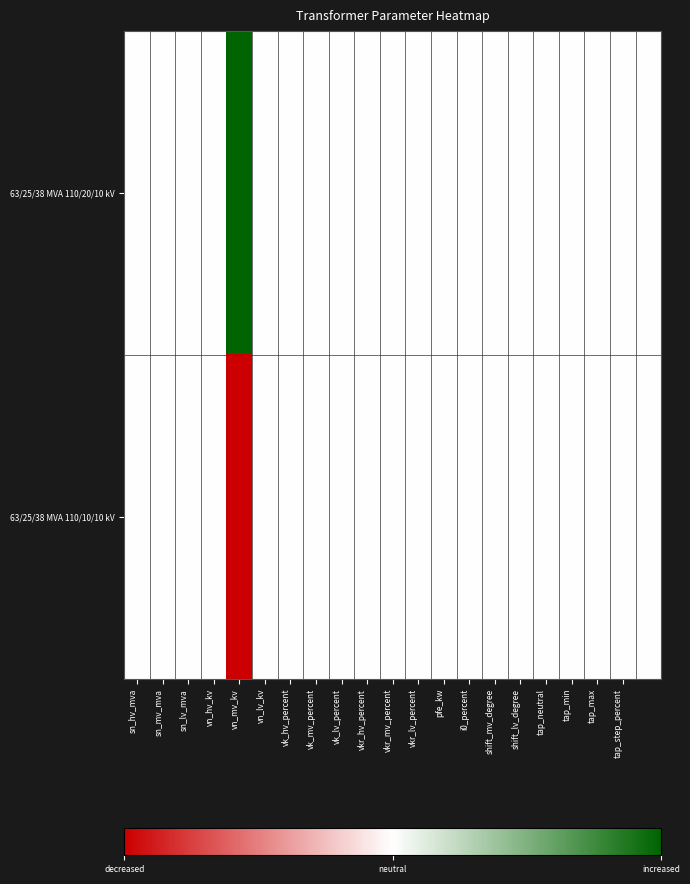

Reading left to right, what are all the values shown in this chart?

63/25/38 MVA 110/20/10 kV: 0.5	0.5	0.5	0.5	1.0	0.5	0.5	0.5	0.5	0.5	0.5	0.5	0.5	0.5	0.5	0.5	0.5	0.5	0.5	0.5	0.5
63/25/38 MVA 110/10/10 kV: 0.5	0.5	0.5	0.5	0.0	0.5	0.5	0.5	0.5	0.5	0.5	0.5	0.5	0.5	0.5	0.5	0.5	0.5	0.5	0.5	0.5